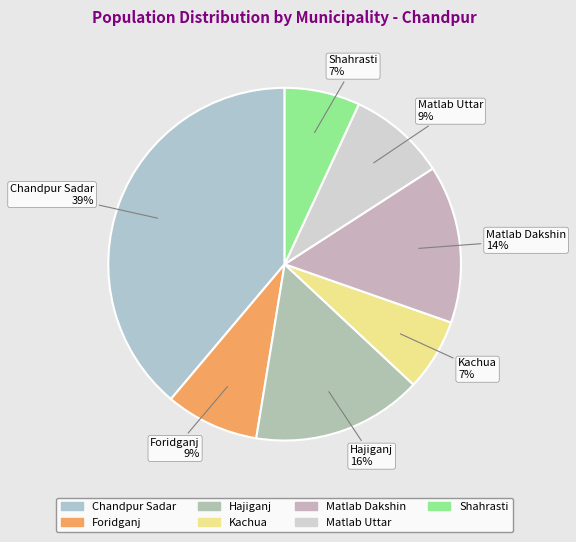

The Shahrasti slice represents 15% of the pie. True or false?

False